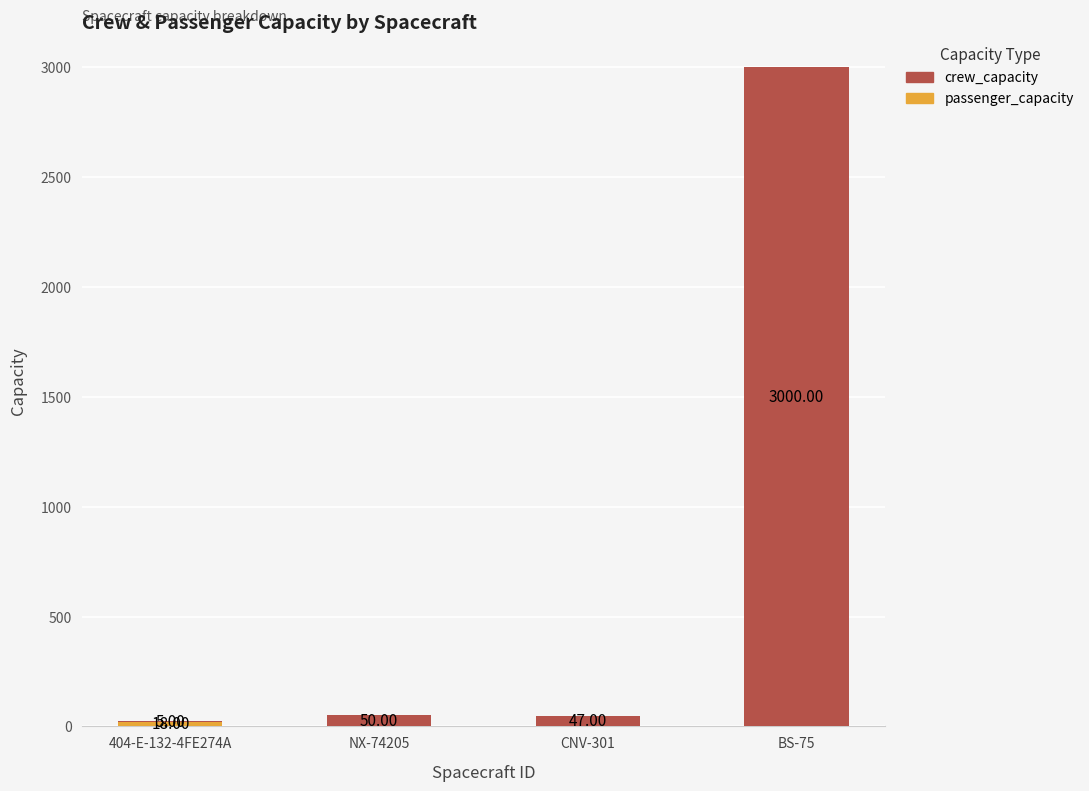

What is the total value across all series at CNV-301?

47